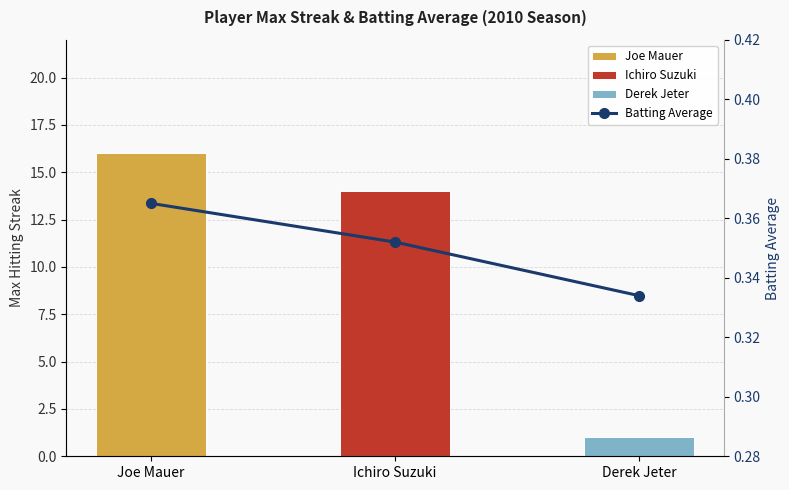

What value does the data have at Joe Mauer?

0.4